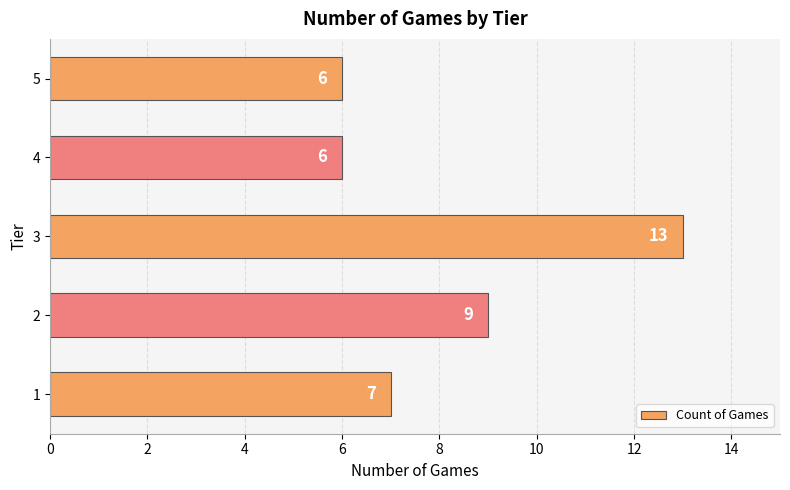

How many bars are there in total?

5